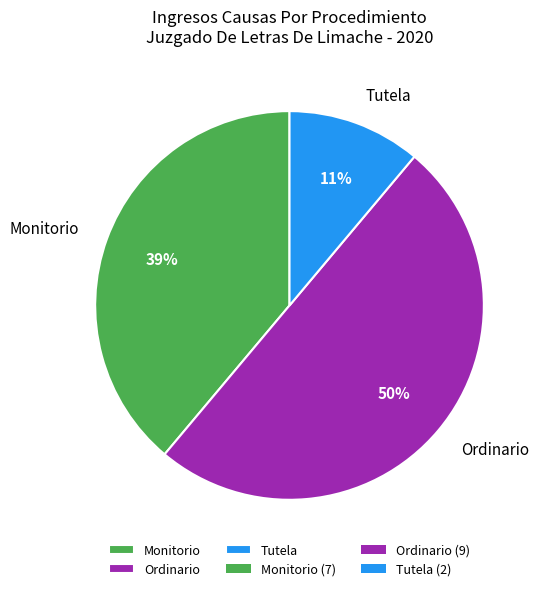

True or false: Monitorio accounts for 49% of the total.

False